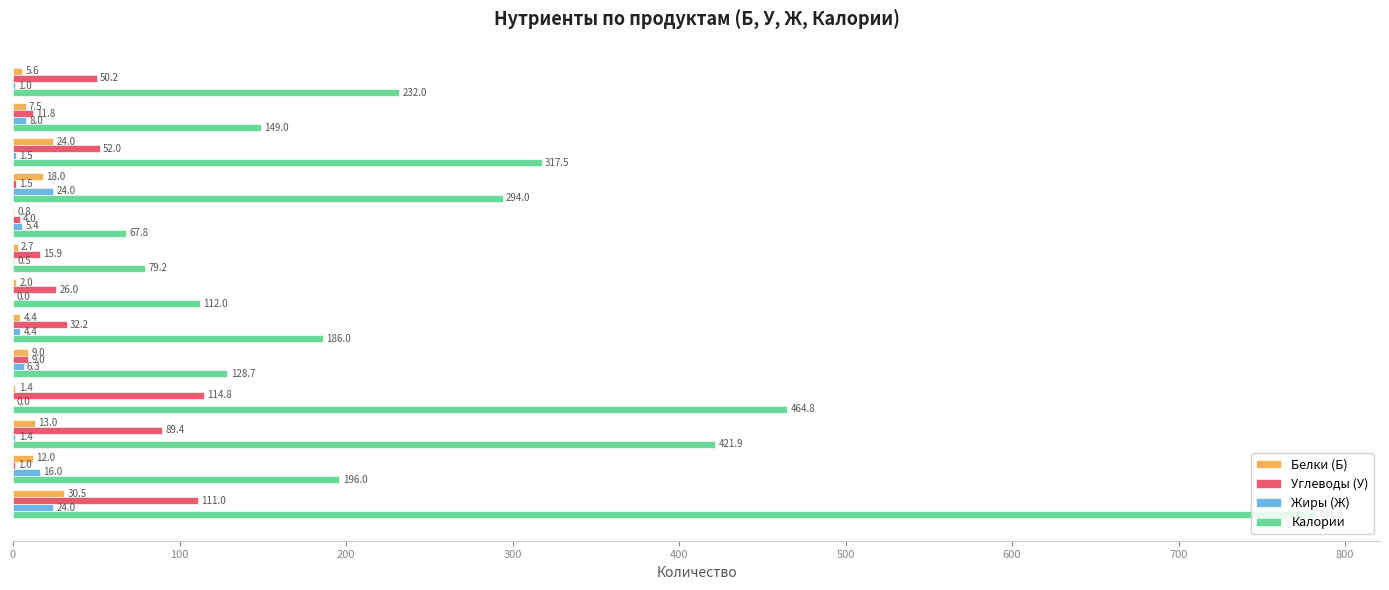

Count the number of categories in the chart.

13